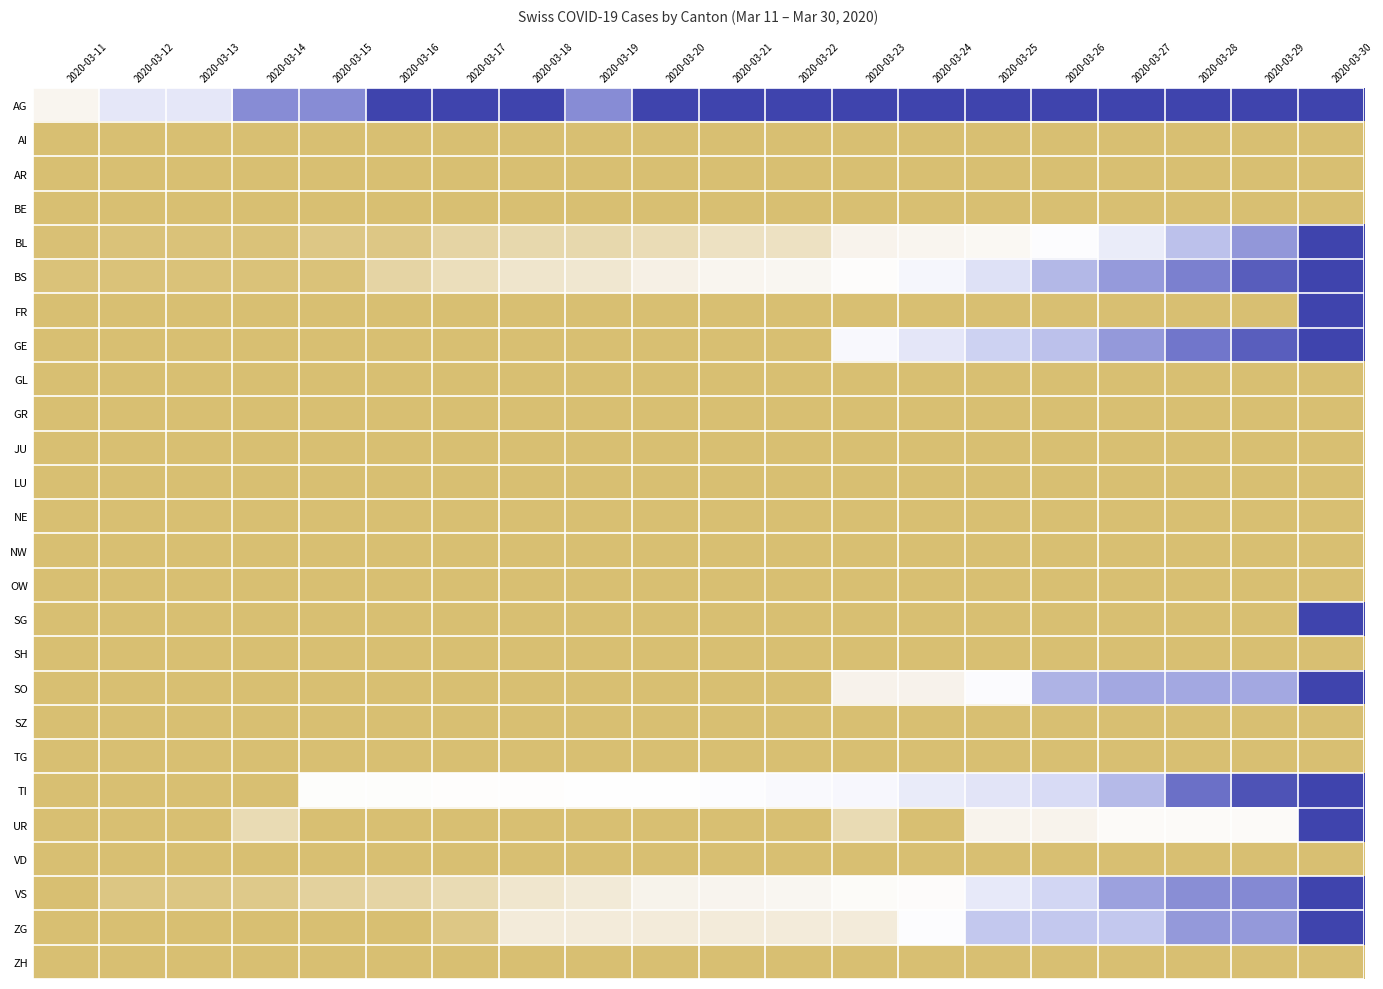

Reading right to left, extract all data points from this chart.

AG: 2020-03-30=1.0	2020-03-29=1.0	2020-03-28=1.0	2020-03-27=1.0	2020-03-26=1.0	2020-03-25=1.0	2020-03-24=1.0	2020-03-23=1.0	2020-03-22=1.0	2020-03-21=1.0	2020-03-20=1.0	2020-03-19=0.8	2020-03-18=1.0	2020-03-17=1.0	2020-03-16=1.0	2020-03-15=0.8	2020-03-14=0.8	2020-03-13=0.5	2020-03-12=0.5	2020-03-11=0.2
AI: 2020-03-30=0.0	2020-03-29=0.0	2020-03-28=0.0	2020-03-27=0.0	2020-03-26=0.0	2020-03-25=0.0	2020-03-24=0.0	2020-03-23=0.0	2020-03-22=0.0	2020-03-21=0.0	2020-03-20=0.0	2020-03-19=0.0	2020-03-18=0.0	2020-03-17=0.0	2020-03-16=0.0	2020-03-15=0.0	2020-03-14=0.0	2020-03-13=0.0	2020-03-12=0.0	2020-03-11=0.0
AR: 2020-03-30=0.0	2020-03-29=0.0	2020-03-28=0.0	2020-03-27=0.0	2020-03-26=0.0	2020-03-25=0.0	2020-03-24=0.0	2020-03-23=0.0	2020-03-22=0.0	2020-03-21=0.0	2020-03-20=0.0	2020-03-19=0.0	2020-03-18=0.0	2020-03-17=0.0	2020-03-16=0.0	2020-03-15=0.0	2020-03-14=0.0	2020-03-13=0.0	2020-03-12=0.0	2020-03-11=0.0
BE: 2020-03-30=0.0	2020-03-29=0.0	2020-03-28=0.0	2020-03-27=0.0	2020-03-26=0.0	2020-03-25=0.0	2020-03-24=0.0	2020-03-23=0.0	2020-03-22=0.0	2020-03-21=0.0	2020-03-20=0.0	2020-03-19=0.0	2020-03-18=0.0	2020-03-17=0.0	2020-03-16=0.0	2020-03-15=0.0	2020-03-14=0.0	2020-03-13=0.0	2020-03-12=0.0	2020-03-11=0.0
BL: 2020-03-30=1.0	2020-03-29=0.7	2020-03-28=0.6	2020-03-27=0.5	2020-03-26=0.4	2020-03-25=0.3	2020-03-24=0.3	2020-03-23=0.2	2020-03-22=0.1	2020-03-21=0.1	2020-03-20=0.1	2020-03-19=0.1	2020-03-18=0.1	2020-03-17=0.1	2020-03-16=0.0	2020-03-15=0.0	2020-03-14=0.0	2020-03-13=0.0	2020-03-12=0.0	2020-03-11=0.0
BS: 2020-03-30=1.0	2020-03-29=0.9	2020-03-28=0.8	2020-03-27=0.7	2020-03-26=0.7	2020-03-25=0.5	2020-03-24=0.4	2020-03-23=0.4	2020-03-22=0.3	2020-03-21=0.2	2020-03-20=0.2	2020-03-19=0.2	2020-03-18=0.2	2020-03-17=0.1	2020-03-16=0.1	2020-03-15=0.0	2020-03-14=0.0	2020-03-13=0.0	2020-03-12=0.0	2020-03-11=0.0
FR: 2020-03-30=1.0	2020-03-29=0.0	2020-03-28=0.0	2020-03-27=0.0	2020-03-26=0.0	2020-03-25=0.0	2020-03-24=0.0	2020-03-23=0.0	2020-03-22=0.0	2020-03-21=0.0	2020-03-20=0.0	2020-03-19=0.0	2020-03-18=0.0	2020-03-17=0.0	2020-03-16=0.0	2020-03-15=0.0	2020-03-14=0.0	2020-03-13=0.0	2020-03-12=0.0	2020-03-11=0.0
GE: 2020-03-30=1.0	2020-03-29=0.9	2020-03-28=0.8	2020-03-27=0.7	2020-03-26=0.6	2020-03-25=0.6	2020-03-24=0.5	2020-03-23=0.4	2020-03-22=0.0	2020-03-21=0.0	2020-03-20=0.0	2020-03-19=0.0	2020-03-18=0.0	2020-03-17=0.0	2020-03-16=0.0	2020-03-15=0.0	2020-03-14=0.0	2020-03-13=0.0	2020-03-12=0.0	2020-03-11=0.0
GL: 2020-03-30=0.0	2020-03-29=0.0	2020-03-28=0.0	2020-03-27=0.0	2020-03-26=0.0	2020-03-25=0.0	2020-03-24=0.0	2020-03-23=0.0	2020-03-22=0.0	2020-03-21=0.0	2020-03-20=0.0	2020-03-19=0.0	2020-03-18=0.0	2020-03-17=0.0	2020-03-16=0.0	2020-03-15=0.0	2020-03-14=0.0	2020-03-13=0.0	2020-03-12=0.0	2020-03-11=0.0
GR: 2020-03-30=0.0	2020-03-29=0.0	2020-03-28=0.0	2020-03-27=0.0	2020-03-26=0.0	2020-03-25=0.0	2020-03-24=0.0	2020-03-23=0.0	2020-03-22=0.0	2020-03-21=0.0	2020-03-20=0.0	2020-03-19=0.0	2020-03-18=0.0	2020-03-17=0.0	2020-03-16=0.0	2020-03-15=0.0	2020-03-14=0.0	2020-03-13=0.0	2020-03-12=0.0	2020-03-11=0.0
JU: 2020-03-30=0.0	2020-03-29=0.0	2020-03-28=0.0	2020-03-27=0.0	2020-03-26=0.0	2020-03-25=0.0	2020-03-24=0.0	2020-03-23=0.0	2020-03-22=0.0	2020-03-21=0.0	2020-03-20=0.0	2020-03-19=0.0	2020-03-18=0.0	2020-03-17=0.0	2020-03-16=0.0	2020-03-15=0.0	2020-03-14=0.0	2020-03-13=0.0	2020-03-12=0.0	2020-03-11=0.0
LU: 2020-03-30=0.0	2020-03-29=0.0	2020-03-28=0.0	2020-03-27=0.0	2020-03-26=0.0	2020-03-25=0.0	2020-03-24=0.0	2020-03-23=0.0	2020-03-22=0.0	2020-03-21=0.0	2020-03-20=0.0	2020-03-19=0.0	2020-03-18=0.0	2020-03-17=0.0	2020-03-16=0.0	2020-03-15=0.0	2020-03-14=0.0	2020-03-13=0.0	2020-03-12=0.0	2020-03-11=0.0
NE: 2020-03-30=0.0	2020-03-29=0.0	2020-03-28=0.0	2020-03-27=0.0	2020-03-26=0.0	2020-03-25=0.0	2020-03-24=0.0	2020-03-23=0.0	2020-03-22=0.0	2020-03-21=0.0	2020-03-20=0.0	2020-03-19=0.0	2020-03-18=0.0	2020-03-17=0.0	2020-03-16=0.0	2020-03-15=0.0	2020-03-14=0.0	2020-03-13=0.0	2020-03-12=0.0	2020-03-11=0.0
NW: 2020-03-30=0.0	2020-03-29=0.0	2020-03-28=0.0	2020-03-27=0.0	2020-03-26=0.0	2020-03-25=0.0	2020-03-24=0.0	2020-03-23=0.0	2020-03-22=0.0	2020-03-21=0.0	2020-03-20=0.0	2020-03-19=0.0	2020-03-18=0.0	2020-03-17=0.0	2020-03-16=0.0	2020-03-15=0.0	2020-03-14=0.0	2020-03-13=0.0	2020-03-12=0.0	2020-03-11=0.0
OW: 2020-03-30=0.0	2020-03-29=0.0	2020-03-28=0.0	2020-03-27=0.0	2020-03-26=0.0	2020-03-25=0.0	2020-03-24=0.0	2020-03-23=0.0	2020-03-22=0.0	2020-03-21=0.0	2020-03-20=0.0	2020-03-19=0.0	2020-03-18=0.0	2020-03-17=0.0	2020-03-16=0.0	2020-03-15=0.0	2020-03-14=0.0	2020-03-13=0.0	2020-03-12=0.0	2020-03-11=0.0
SG: 2020-03-30=1.0	2020-03-29=0.0	2020-03-28=0.0	2020-03-27=0.0	2020-03-26=0.0	2020-03-25=0.0	2020-03-24=0.0	2020-03-23=0.0	2020-03-22=0.0	2020-03-21=0.0	2020-03-20=0.0	2020-03-19=0.0	2020-03-18=0.0	2020-03-17=0.0	2020-03-16=0.0	2020-03-15=0.0	2020-03-14=0.0	2020-03-13=0.0	2020-03-12=0.0	2020-03-11=0.0
SH: 2020-03-30=0.0	2020-03-29=0.0	2020-03-28=0.0	2020-03-27=0.0	2020-03-26=0.0	2020-03-25=0.0	2020-03-24=0.0	2020-03-23=0.0	2020-03-22=0.0	2020-03-21=0.0	2020-03-20=0.0	2020-03-19=0.0	2020-03-18=0.0	2020-03-17=0.0	2020-03-16=0.0	2020-03-15=0.0	2020-03-14=0.0	2020-03-13=0.0	2020-03-12=0.0	2020-03-11=0.0
SO: 2020-03-30=1.0	2020-03-29=0.7	2020-03-28=0.7	2020-03-27=0.7	2020-03-26=0.7	2020-03-25=0.4	2020-03-24=0.2	2020-03-23=0.2	2020-03-22=0.0	2020-03-21=0.0	2020-03-20=0.0	2020-03-19=0.0	2020-03-18=0.0	2020-03-17=0.0	2020-03-16=0.0	2020-03-15=0.0	2020-03-14=0.0	2020-03-13=0.0	2020-03-12=0.0	2020-03-11=0.0
SZ: 2020-03-30=0.0	2020-03-29=0.0	2020-03-28=0.0	2020-03-27=0.0	2020-03-26=0.0	2020-03-25=0.0	2020-03-24=0.0	2020-03-23=0.0	2020-03-22=0.0	2020-03-21=0.0	2020-03-20=0.0	2020-03-19=0.0	2020-03-18=0.0	2020-03-17=0.0	2020-03-16=0.0	2020-03-15=0.0	2020-03-14=0.0	2020-03-13=0.0	2020-03-12=0.0	2020-03-11=0.0
TG: 2020-03-30=0.0	2020-03-29=0.0	2020-03-28=0.0	2020-03-27=0.0	2020-03-26=0.0	2020-03-25=0.0	2020-03-24=0.0	2020-03-23=0.0	2020-03-22=0.0	2020-03-21=0.0	2020-03-20=0.0	2020-03-19=0.0	2020-03-18=0.0	2020-03-17=0.0	2020-03-16=0.0	2020-03-15=0.0	2020-03-14=0.0	2020-03-13=0.0	2020-03-12=0.0	2020-03-11=0.0
TI: 2020-03-30=1.0	2020-03-29=0.9	2020-03-28=0.8	2020-03-27=0.6	2020-03-26=0.6	2020-03-25=0.5	2020-03-24=0.5	2020-03-23=0.4	2020-03-22=0.4	2020-03-21=0.4	2020-03-20=0.4	2020-03-19=0.4	2020-03-18=0.4	2020-03-17=0.4	2020-03-16=0.4	2020-03-15=0.4	2020-03-14=0.0	2020-03-13=0.0	2020-03-12=0.0	2020-03-11=0.0
UR: 2020-03-30=1.0	2020-03-29=0.3	2020-03-28=0.3	2020-03-27=0.3	2020-03-26=0.2	2020-03-25=0.2	2020-03-24=0.0	2020-03-23=0.1	2020-03-22=0.0	2020-03-21=0.0	2020-03-20=0.0	2020-03-19=0.0	2020-03-18=0.0	2020-03-17=0.0	2020-03-16=0.0	2020-03-15=0.0	2020-03-14=0.1	2020-03-13=0.0	2020-03-12=0.0	2020-03-11=0.0
VD: 2020-03-30=0.0	2020-03-29=0.0	2020-03-28=0.0	2020-03-27=0.0	2020-03-26=0.0	2020-03-25=0.0	2020-03-24=0.0	2020-03-23=0.0	2020-03-22=0.0	2020-03-21=0.0	2020-03-20=0.0	2020-03-19=0.0	2020-03-18=0.0	2020-03-17=0.0	2020-03-16=0.0	2020-03-15=0.0	2020-03-14=0.0	2020-03-13=0.0	2020-03-12=0.0	2020-03-11=0.0
VS: 2020-03-30=1.0	2020-03-29=0.8	2020-03-28=0.7	2020-03-27=0.7	2020-03-26=0.6	2020-03-25=0.5	2020-03-24=0.4	2020-03-23=0.3	2020-03-22=0.3	2020-03-21=0.2	2020-03-20=0.2	2020-03-19=0.2	2020-03-18=0.2	2020-03-17=0.1	2020-03-16=0.1	2020-03-15=0.1	2020-03-14=0.0	2020-03-13=0.0	2020-03-12=0.0	2020-03-11=0.0
ZG: 2020-03-30=1.0	2020-03-29=0.7	2020-03-28=0.7	2020-03-27=0.6	2020-03-26=0.6	2020-03-25=0.6	2020-03-24=0.4	2020-03-23=0.2	2020-03-22=0.2	2020-03-21=0.2	2020-03-20=0.2	2020-03-19=0.2	2020-03-18=0.2	2020-03-17=0.0	2020-03-16=0.0	2020-03-15=0.0	2020-03-14=0.0	2020-03-13=0.0	2020-03-12=0.0	2020-03-11=0.0
ZH: 2020-03-30=0.0	2020-03-29=0.0	2020-03-28=0.0	2020-03-27=0.0	2020-03-26=0.0	2020-03-25=0.0	2020-03-24=0.0	2020-03-23=0.0	2020-03-22=0.0	2020-03-21=0.0	2020-03-20=0.0	2020-03-19=0.0	2020-03-18=0.0	2020-03-17=0.0	2020-03-16=0.0	2020-03-15=0.0	2020-03-14=0.0	2020-03-13=0.0	2020-03-12=0.0	2020-03-11=0.0